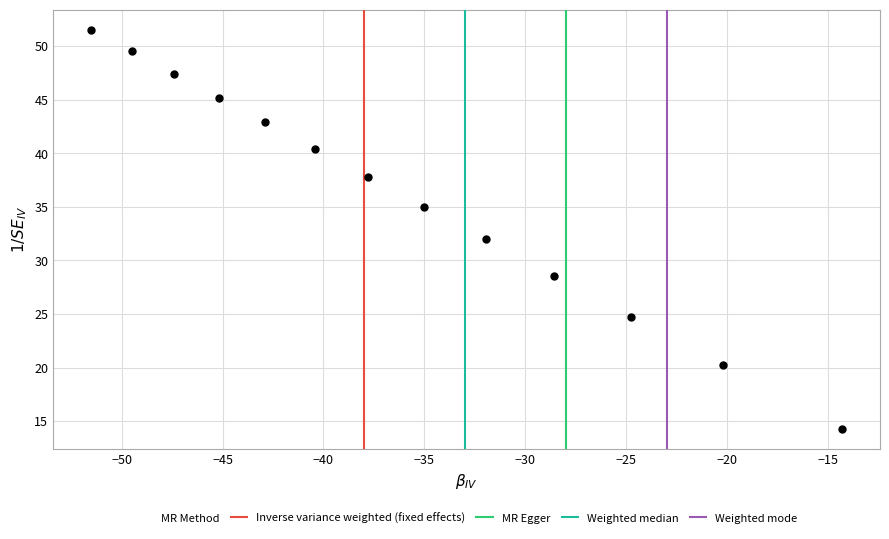

What is the range of X values (max minus min)?

37.2